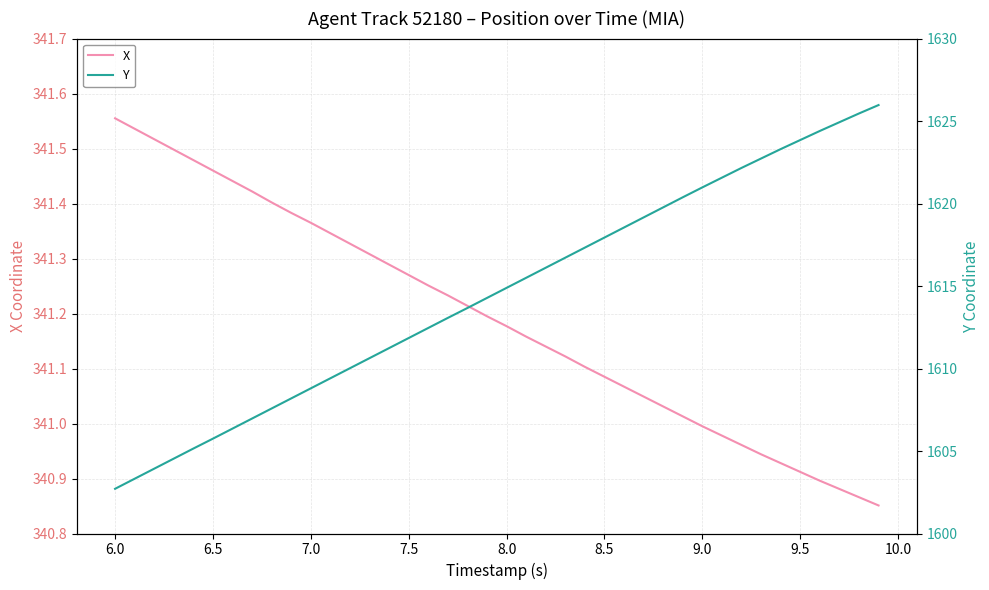

The value of Y at 24 is 2317.1. True or false?

False